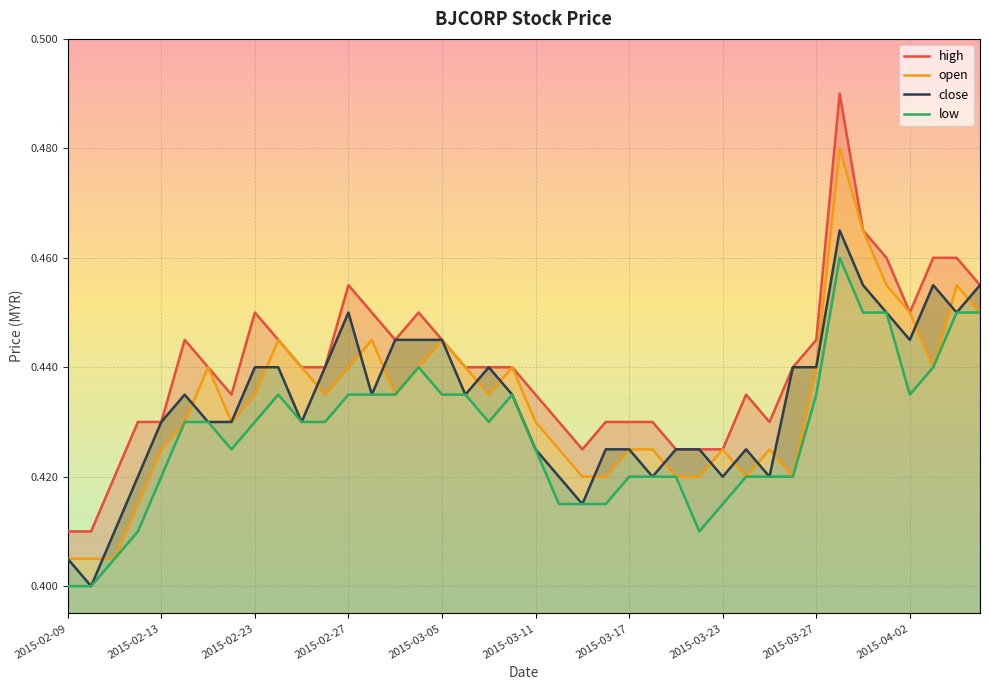

What is the total value across all series at 2015-04-02?

1.8